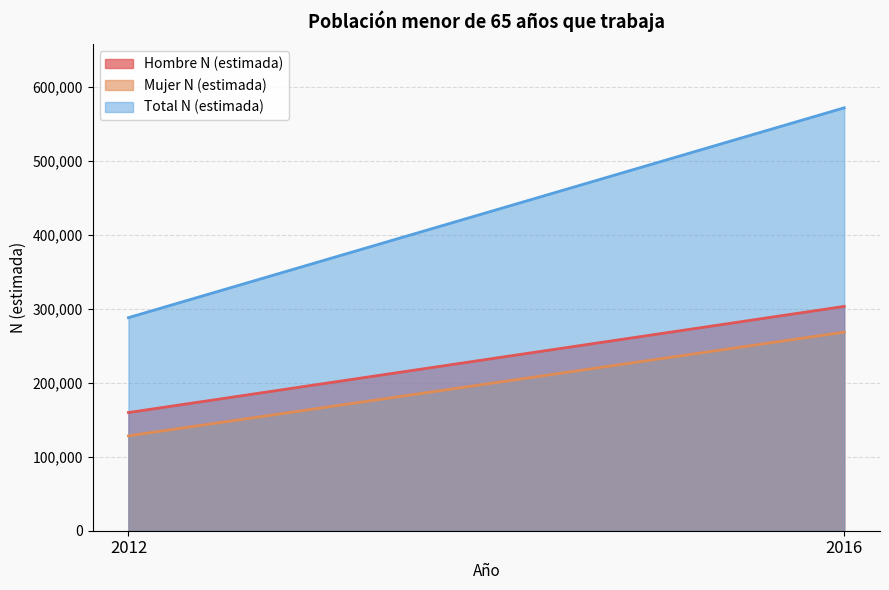

How many Total N (estimada) values are between 288272 and 572214?

2